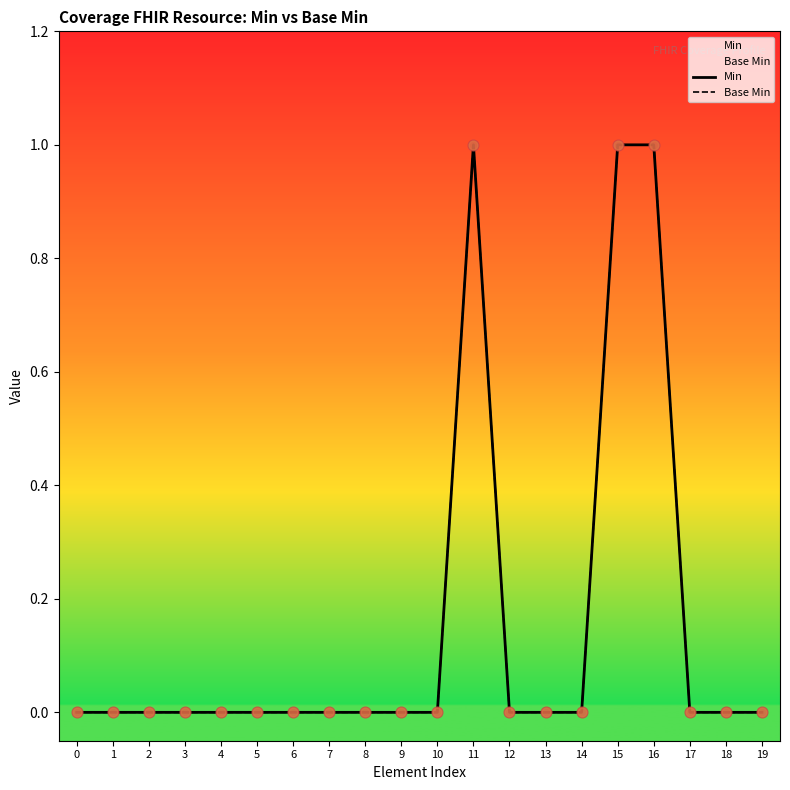

Which series reaches the minimum Y coordinate?

Min